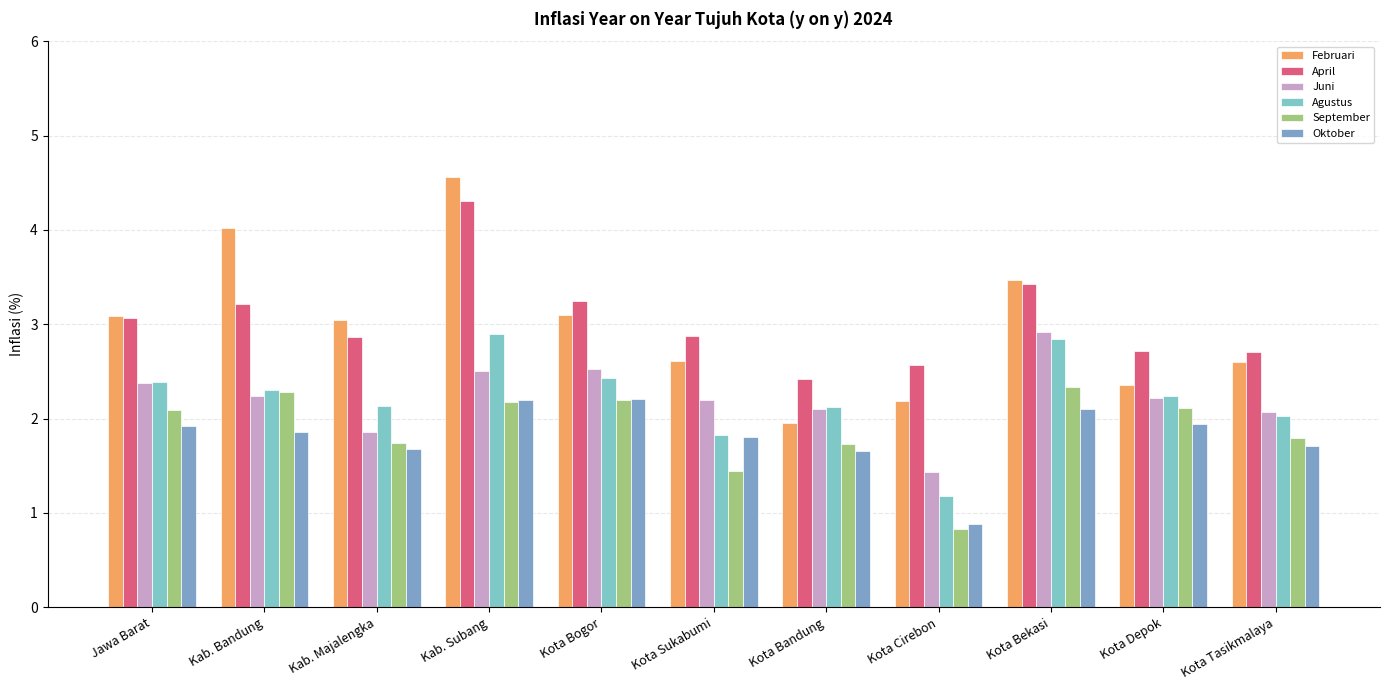

How many bars are there in each group?

6